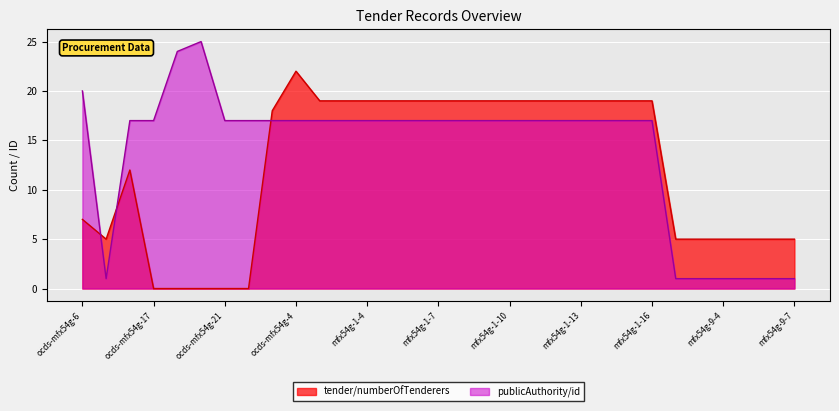

The value of tender/numberOfTenderers at mfx54g-1-16 is 19. True or false?

True